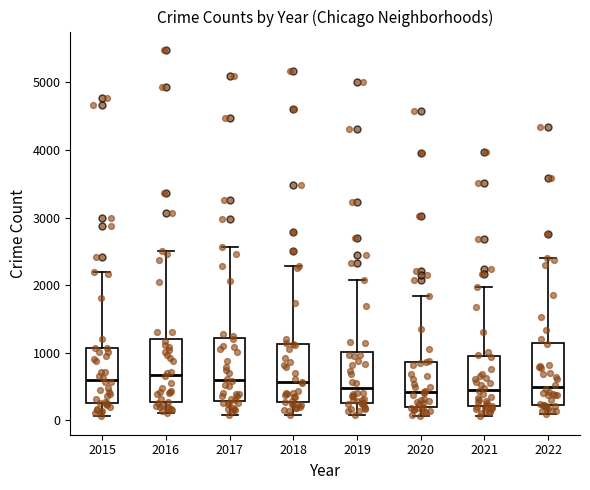

Reading left to right, transcribe this box plot: for each box, give where its median line is, the range the box spans, and where its two whiskers end, as read against the y-axis. The values are not printed on the chart, so give them approximately, as read against the axis.

2015: median 600, box 300 to 1100, whiskers 100 to 2200
2016: median 700, box 300 to 1200, whiskers 100 to 2500
2017: median 600, box 300 to 1200, whiskers 100 to 2600
2018: median 600, box 300 to 1100, whiskers 100 to 2300
2019: median 500, box 300 to 1000, whiskers 100 to 2100
2020: median 400, box 200 to 900, whiskers 100 to 1800
2021: median 500, box 200 to 1000, whiskers 100 to 2000
2022: median 500, box 200 to 1100, whiskers 100 to 2400